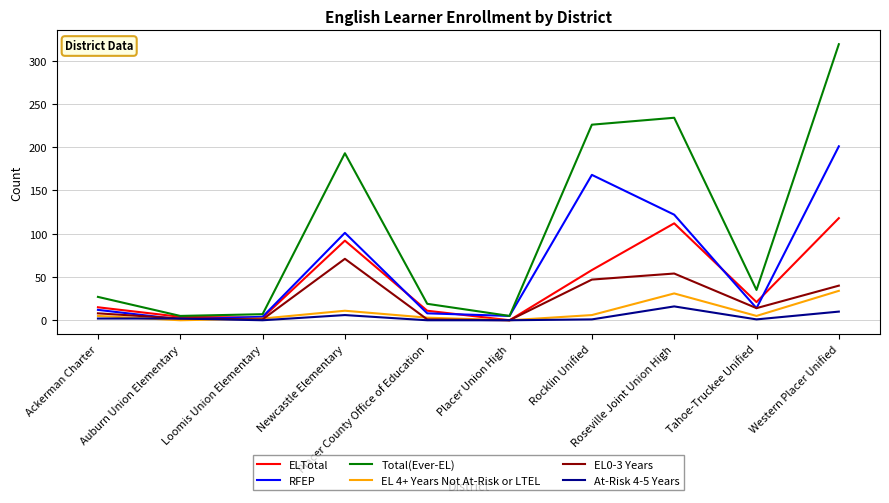

What is the spread (max minus min) of values at Roseville Joint Union High?

218